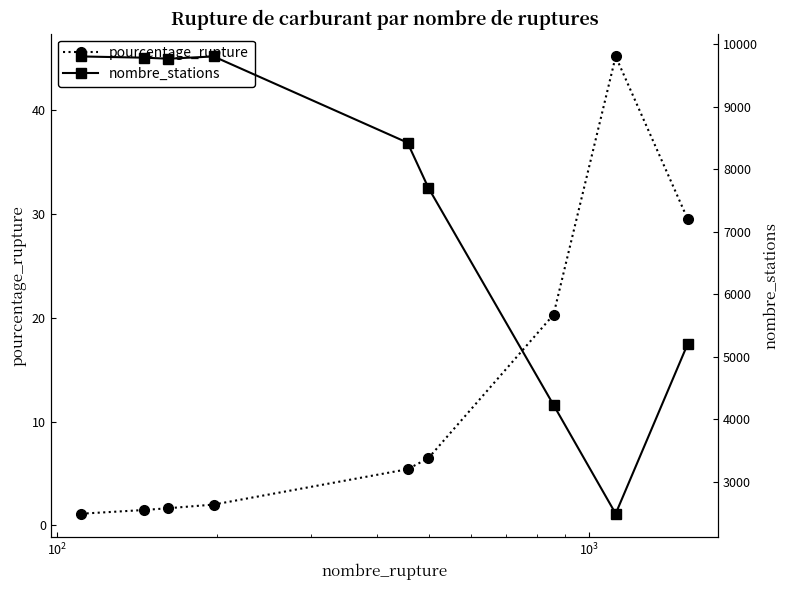

What is the value of the pourcentage_rupture point at the 1st from the left?

1.1